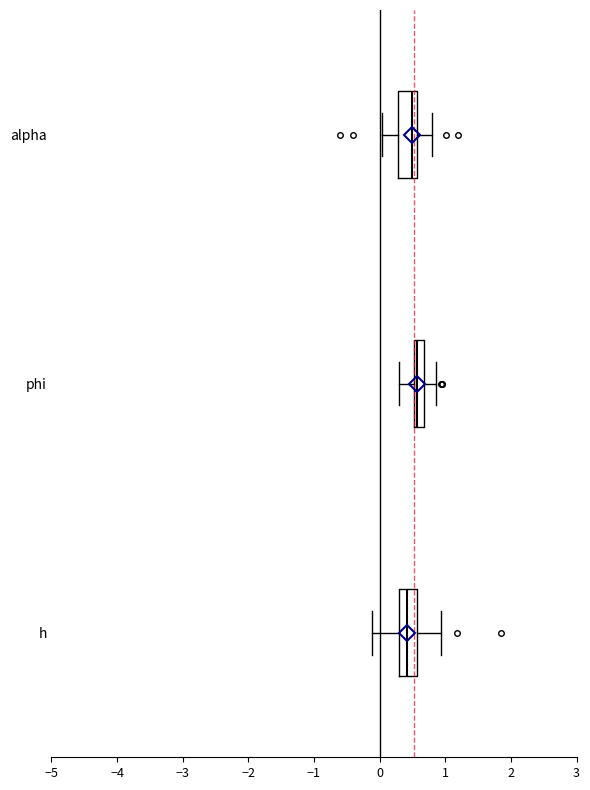

Reading bottom to top, read every box against the x-axis: the position of its median line, the range the box covers, and the ends of its whiskers. The values are not printed on the chart, so give them approximately, as read against the axis.

h: median 0.4, box 0.3 to 0.6, whiskers -0.1 to 0.9
phi: median 0.6, box 0.5 to 0.7, whiskers 0.3 to 0.9
alpha: median 0.5, box 0.3 to 0.6, whiskers 0.0 to 0.8